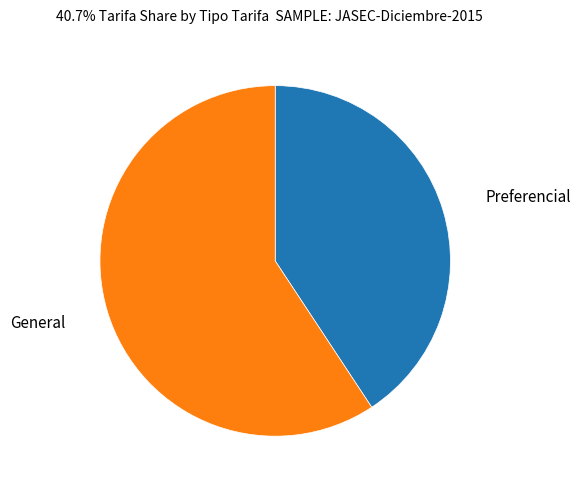

Rank the categories by value from lowest to highest.

Preferencial, General